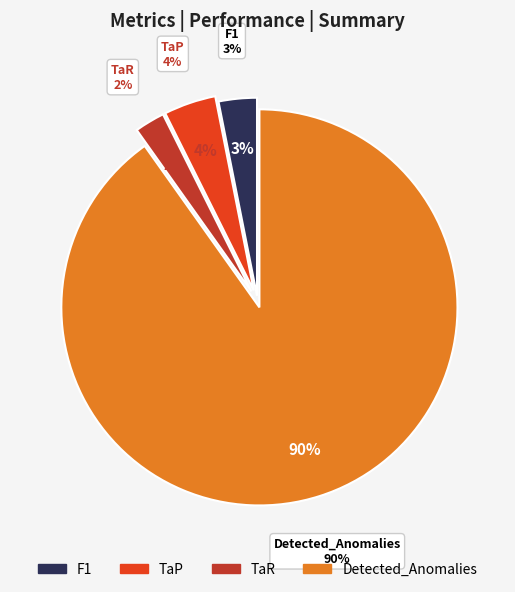

What percentage is the Detected_Anomalies slice, to the nearest percent?

90%